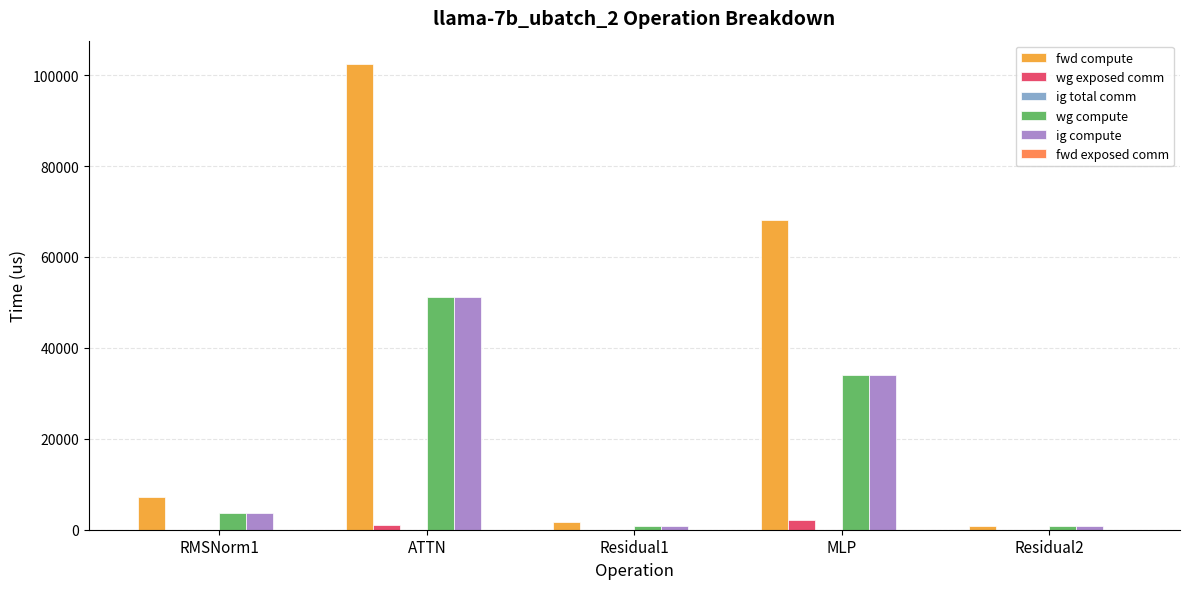

Which series has the largest total across all categories?

fwd compute